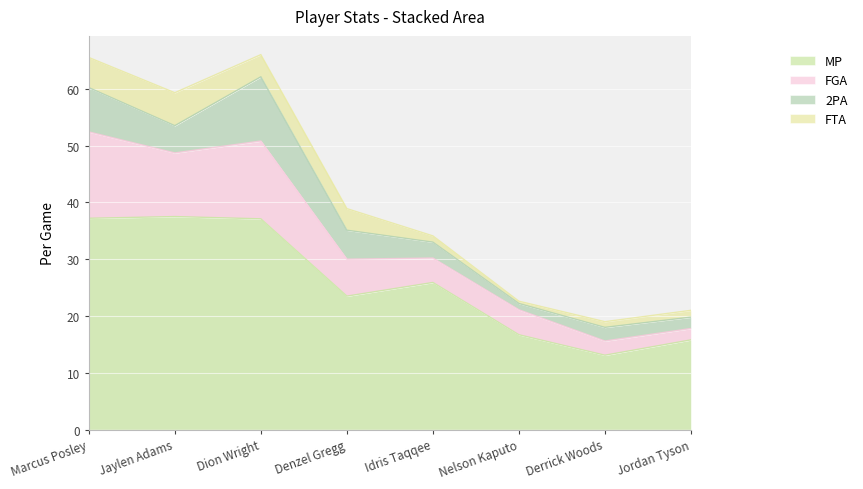

What are all the series names shown in the legend?

MP, FGA, 2PA, FTA